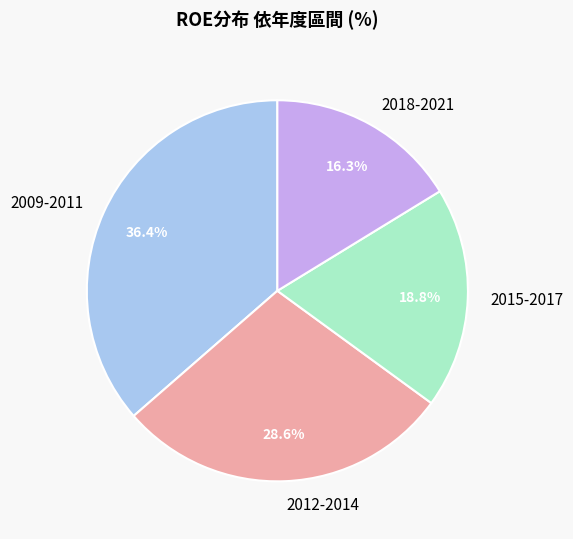

Between 2009-2011 and 2018-2021, which is larger?

2009-2011